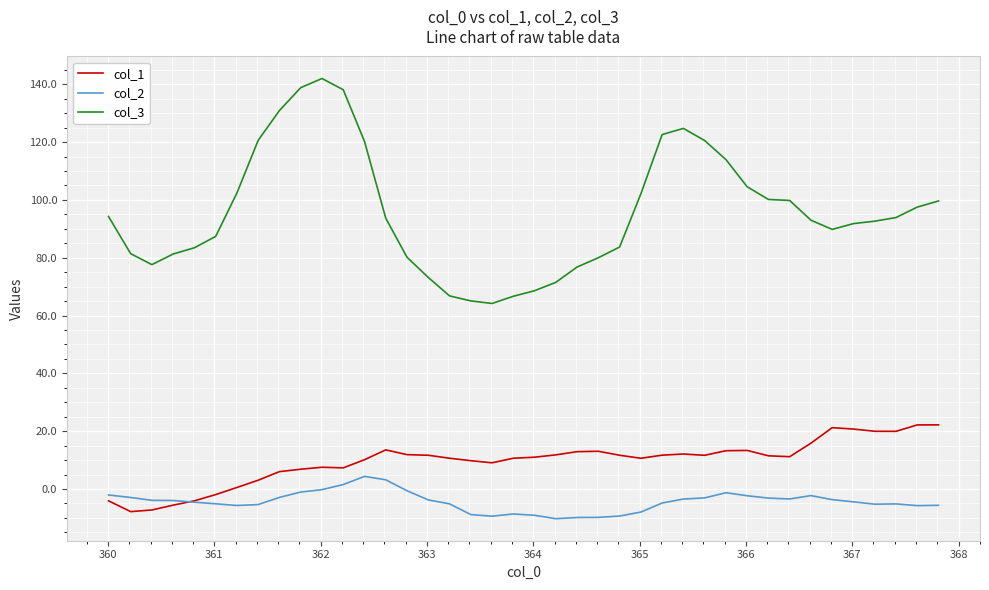

Count the number of categories in the chart.

40